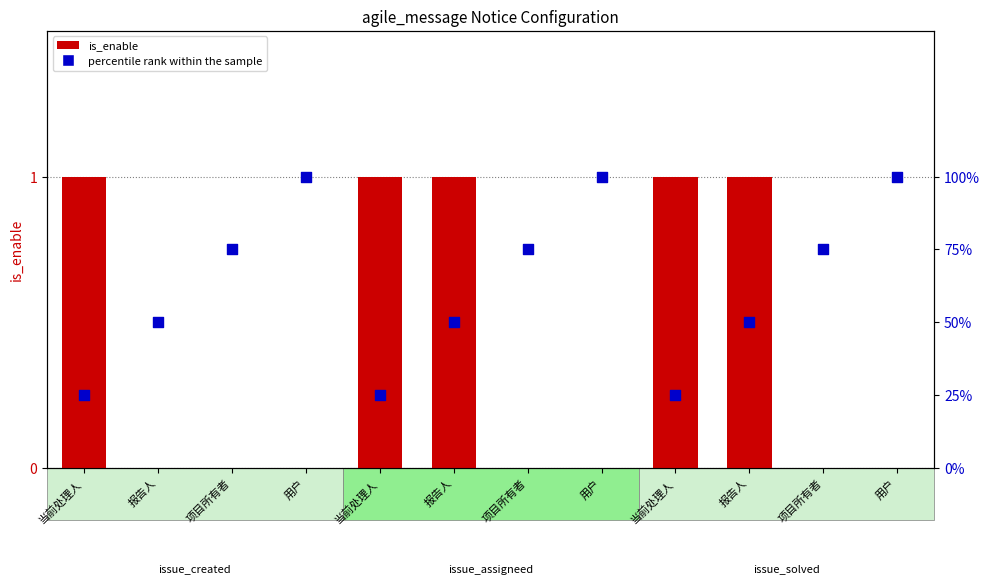

At which category is the sum across all series the highest?

报告人